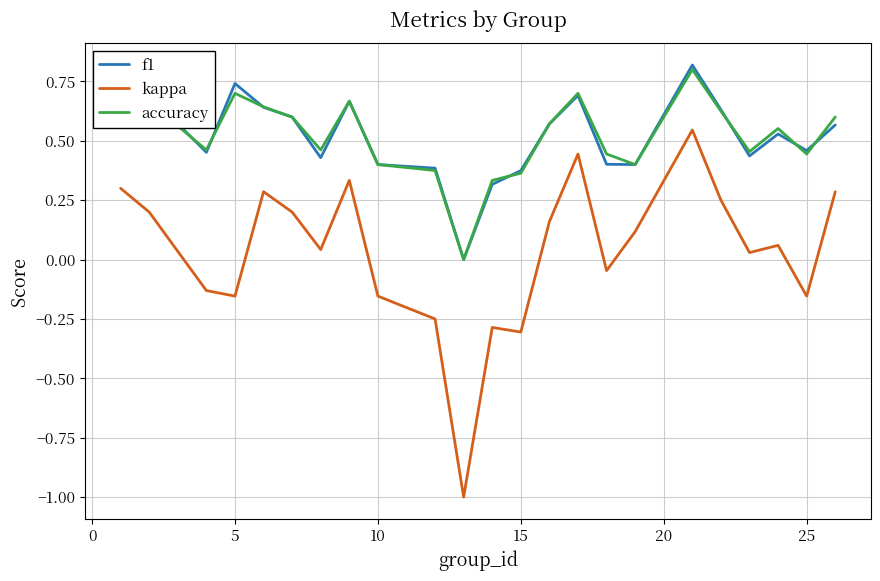

What is the minimum value shown in the chart?

-1.0